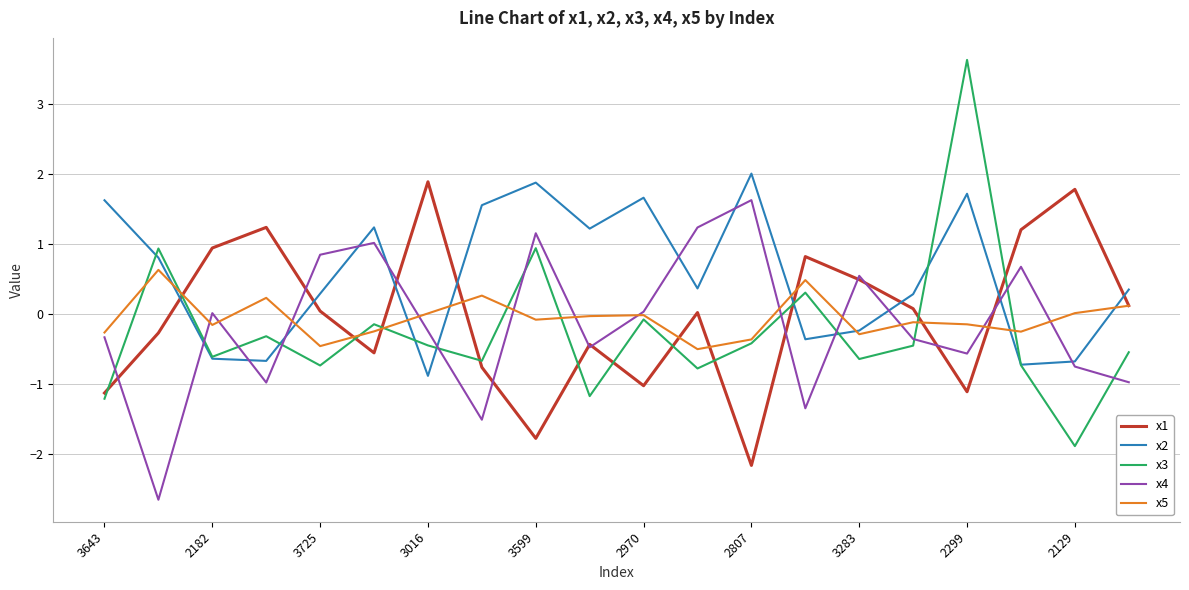

What is the highest value of the x4 series?

1.6